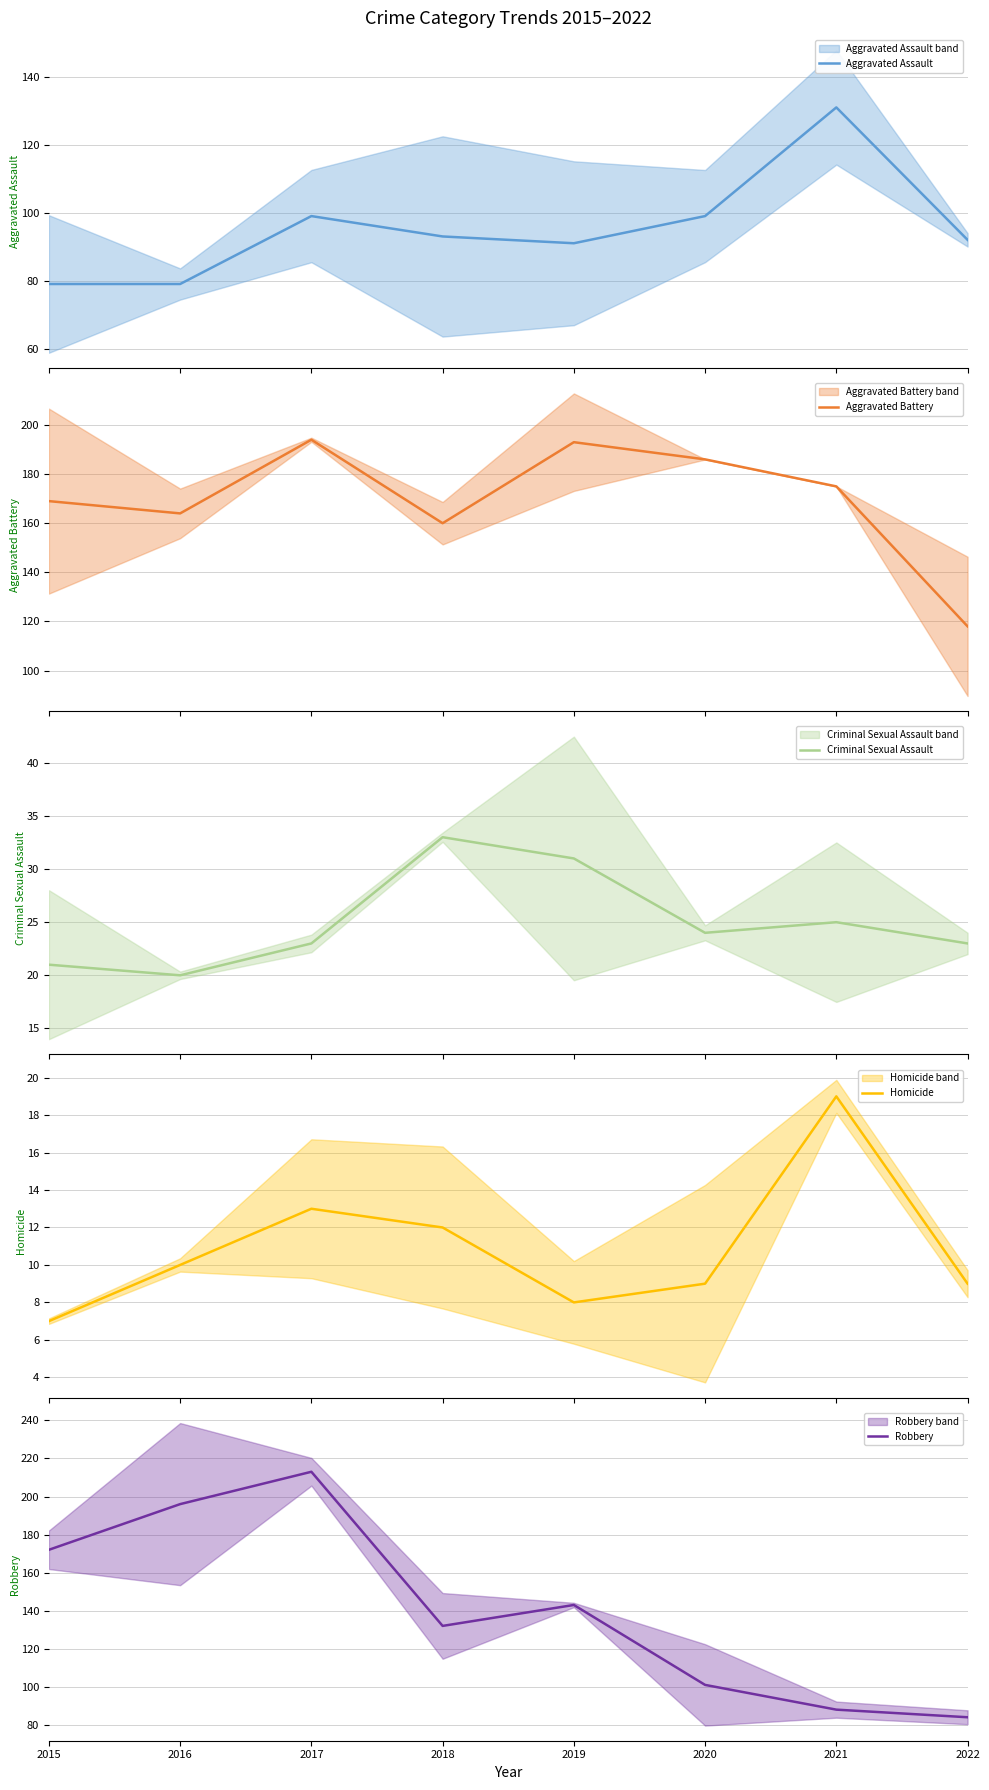

What are all the series names shown in the legend?

Aggravated Assault, Aggravated Battery, Criminal Sexual Assault, Homicide, Robbery